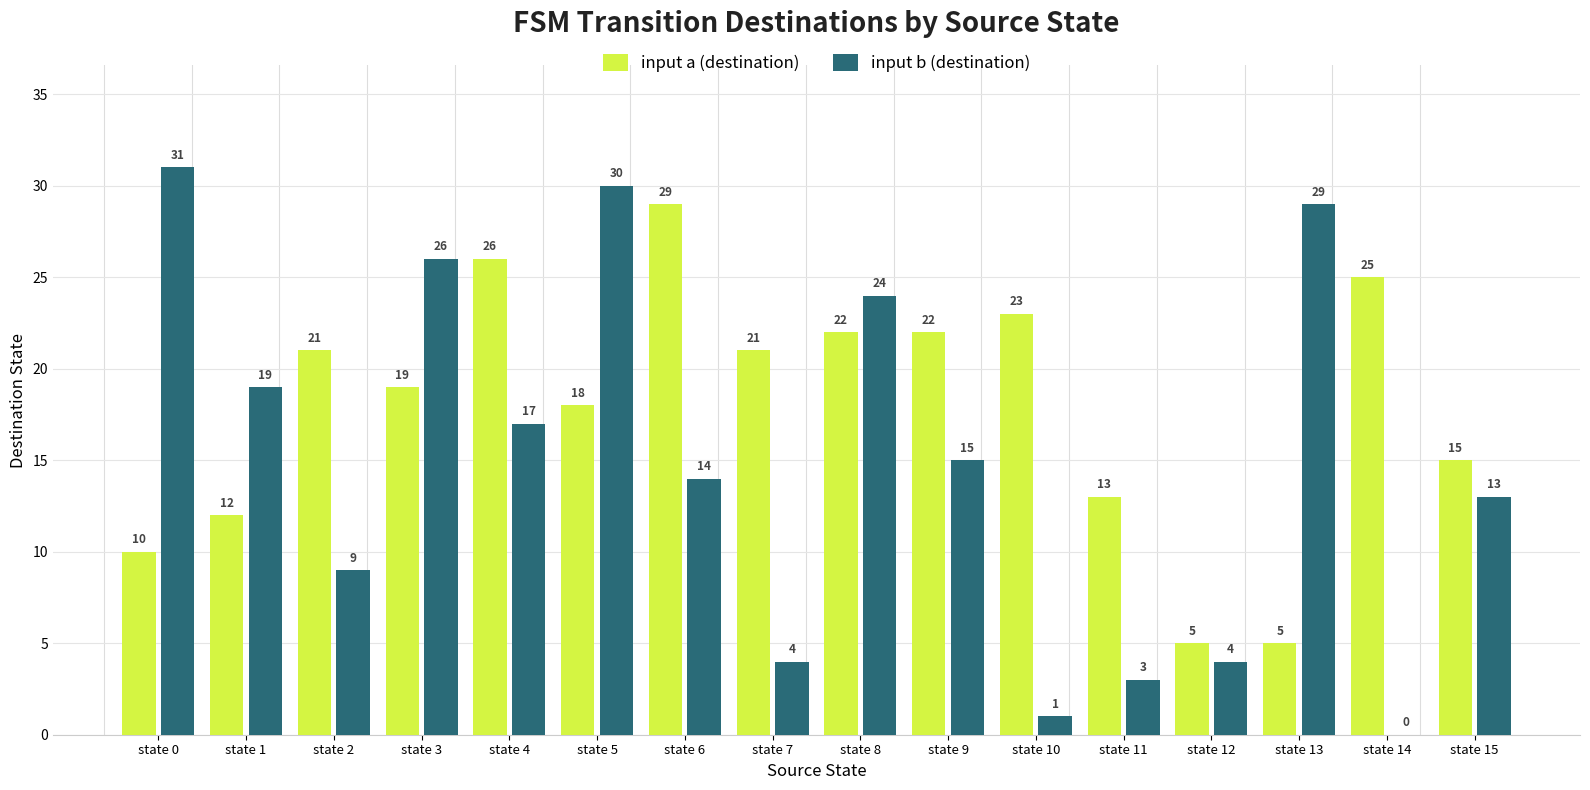

What is the total value across all series at state 10?

24